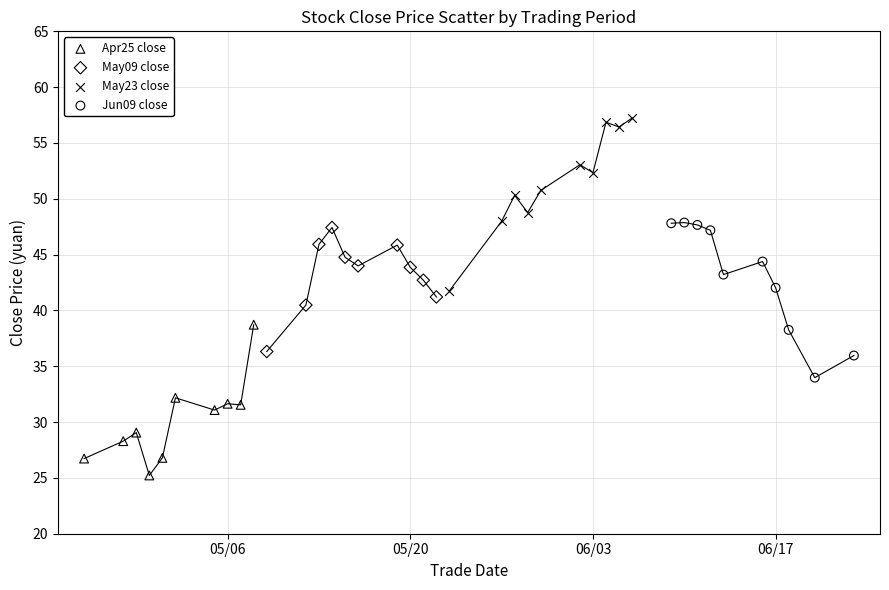

Which series reaches the maximum Y coordinate?

May23 close